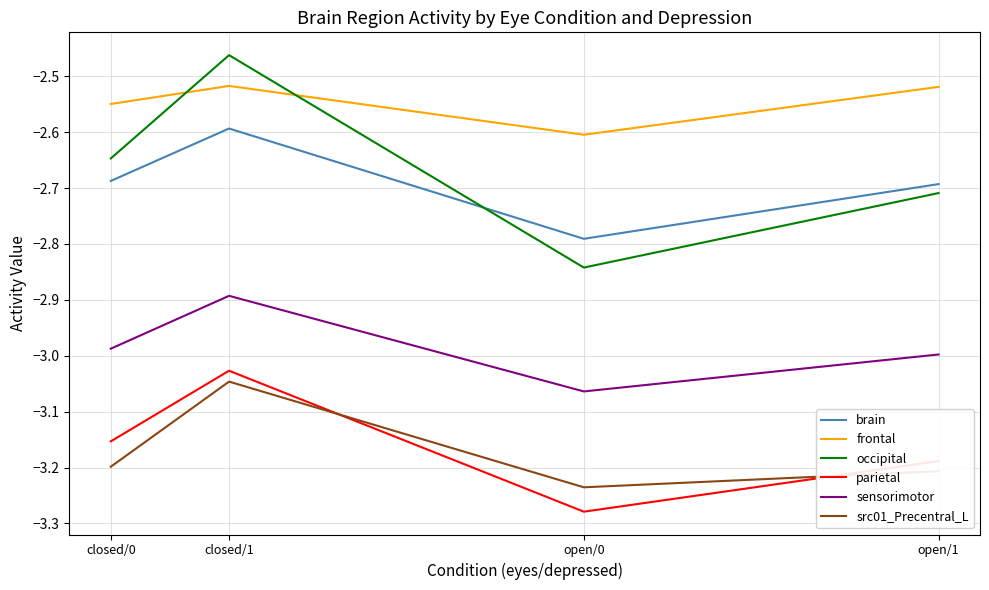

Count the number of categories in the chart.

4